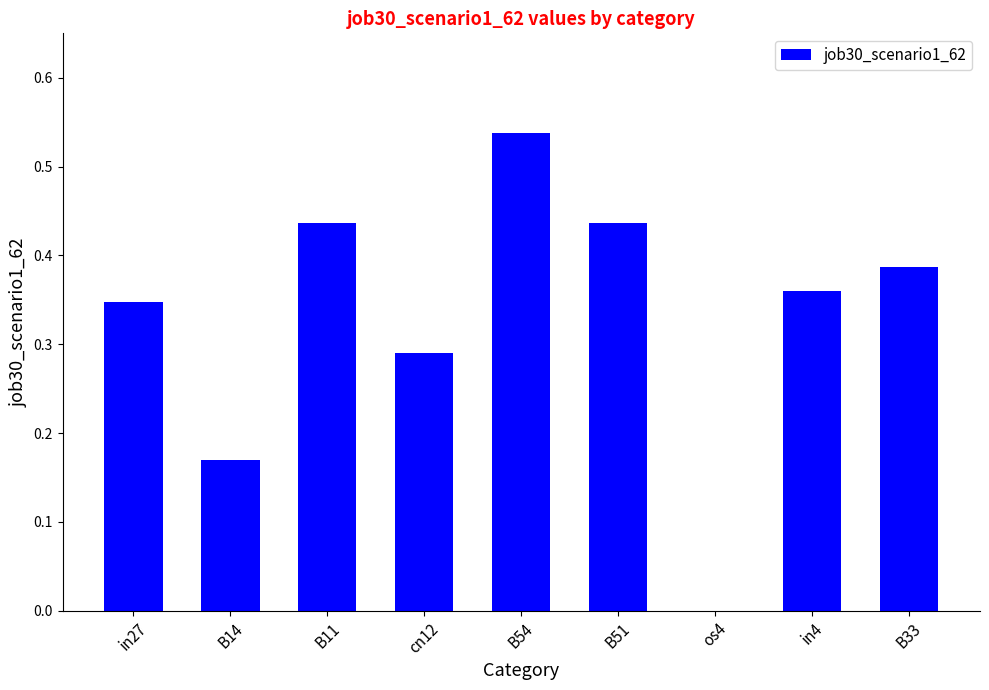

Are the bars horizontal?

No